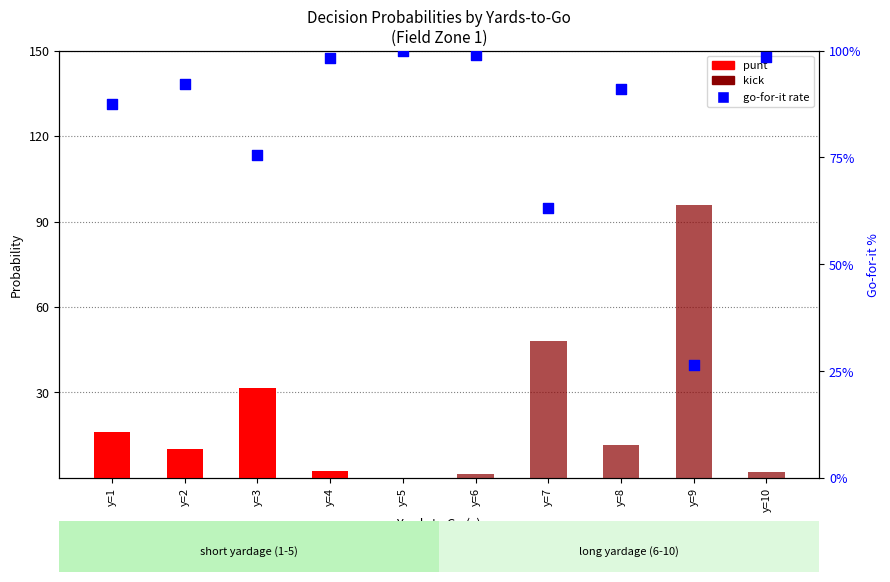

At how many categories does at least one series exceed 69?

1